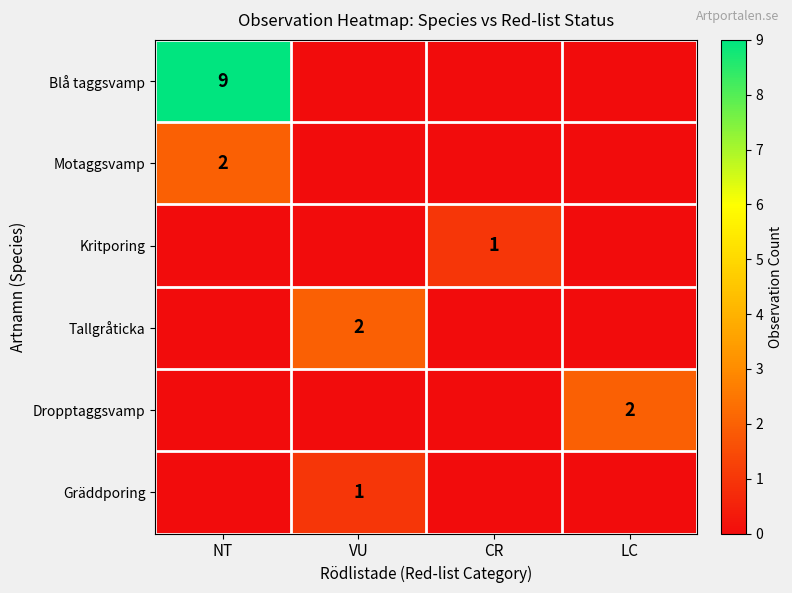

The value of Kritporing at CR is 1. True or false?

True